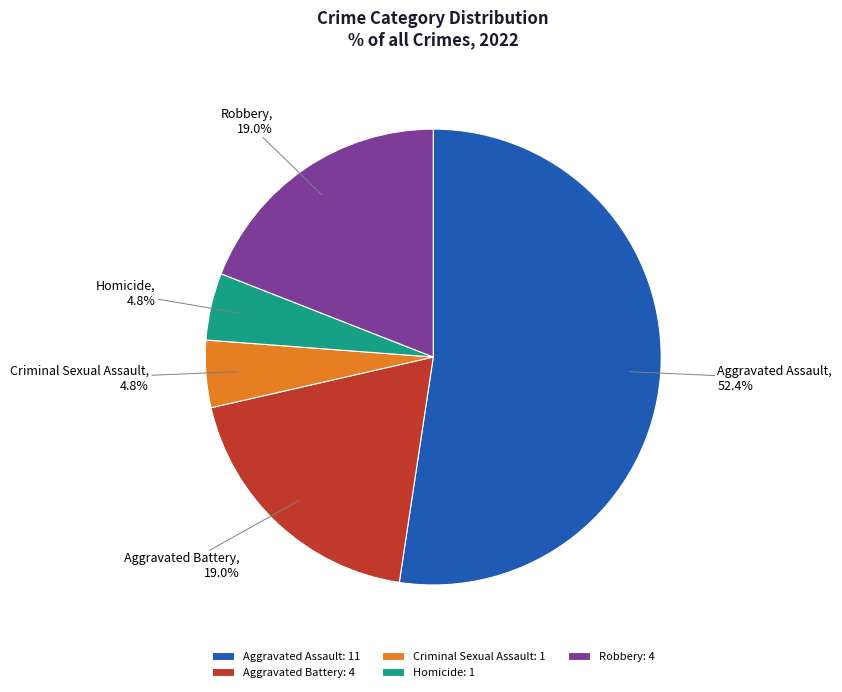

True or false: Aggravated Battery accounts for 19% of the total.

True